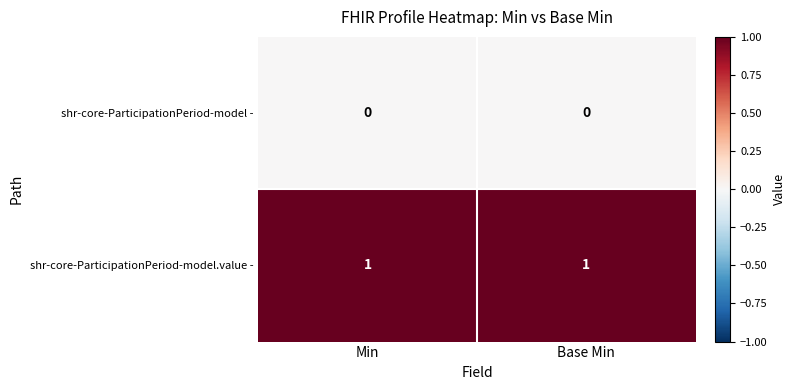

What is the difference between the highest and lowest values at Min?

1